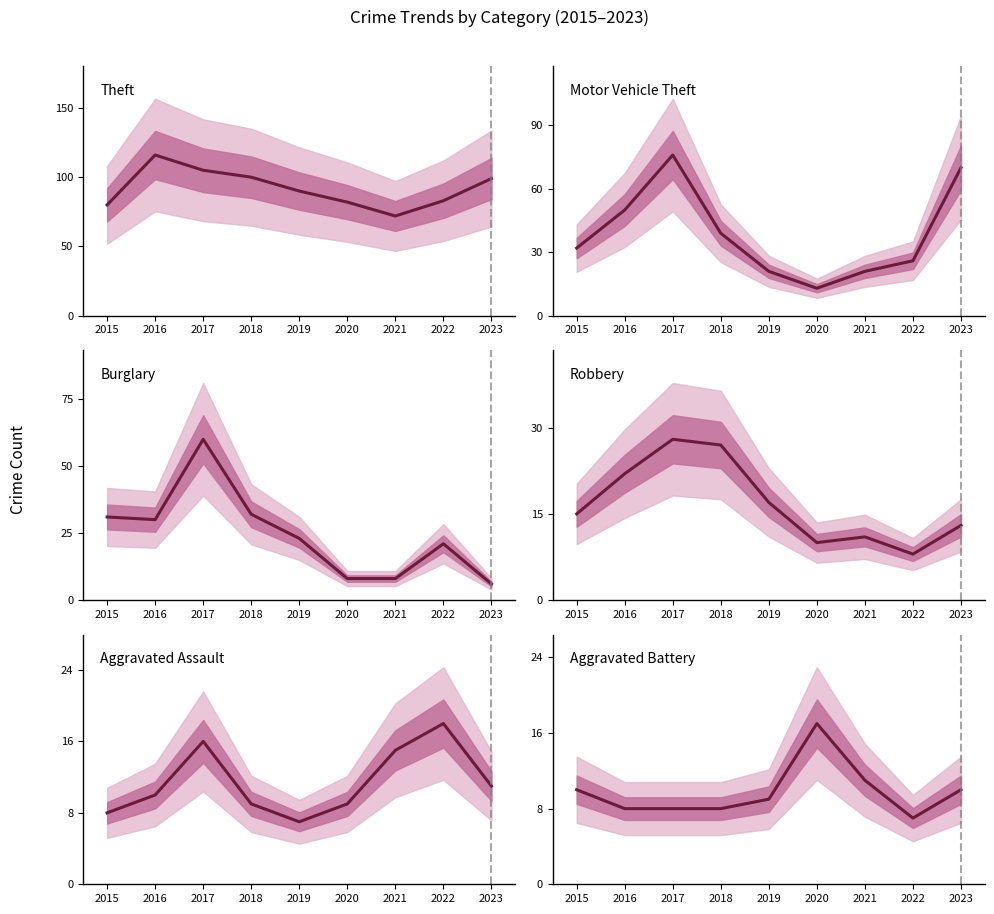

At how many categories does at least one series exceed 47?

9